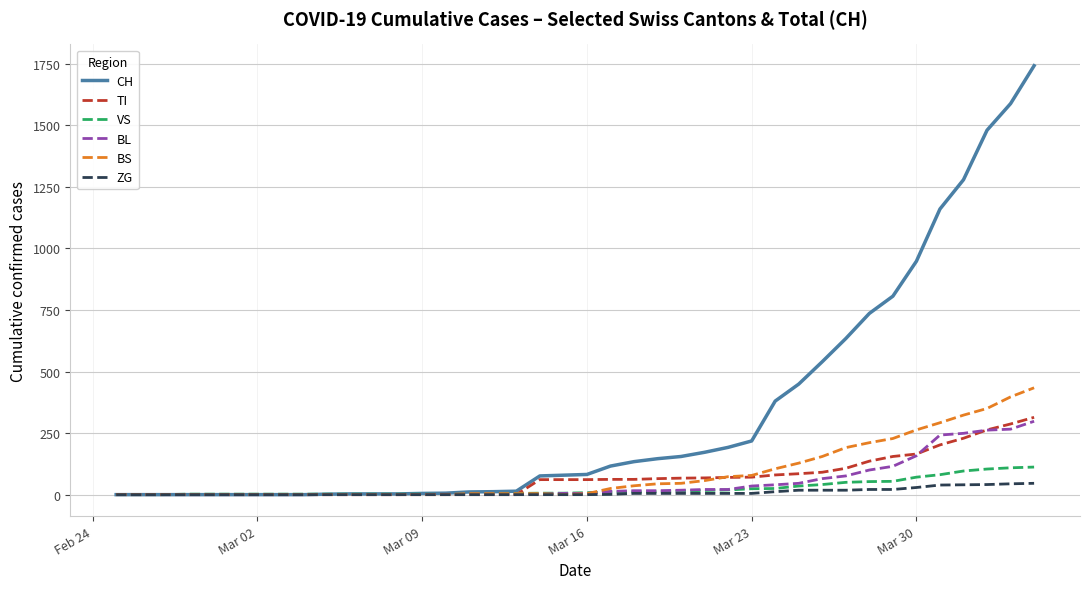

What are all the series names shown in the legend?

CH, TI, VS, BL, BS, ZG